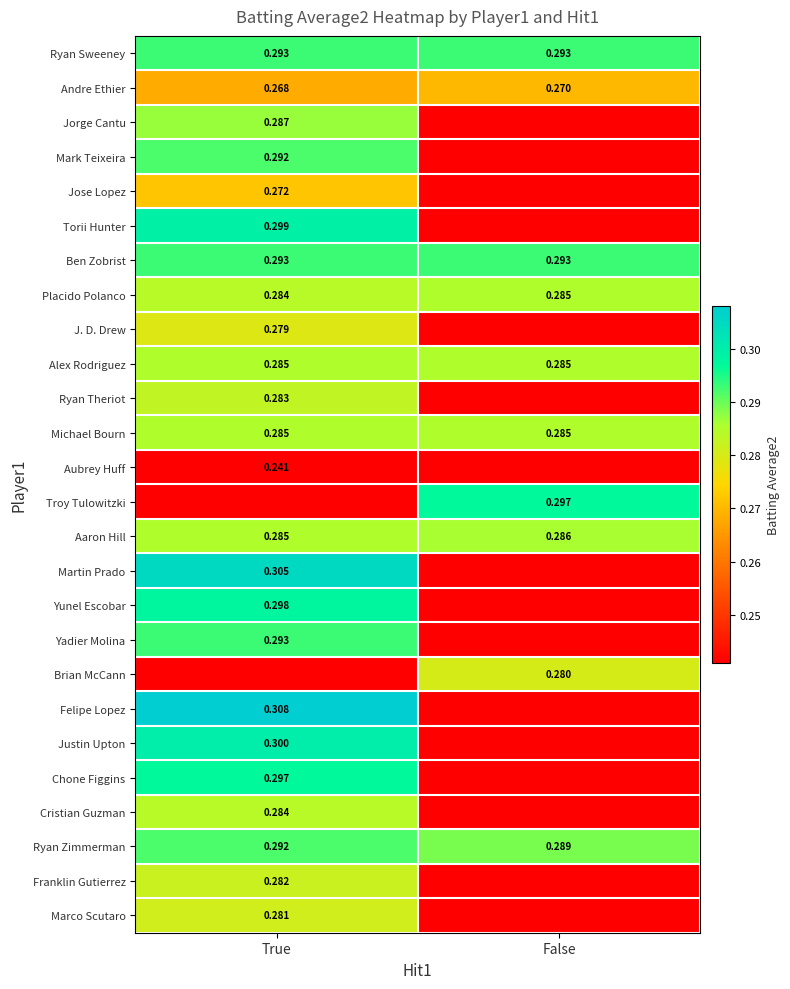

What is the spread (max minus min) of values at True?

0.1